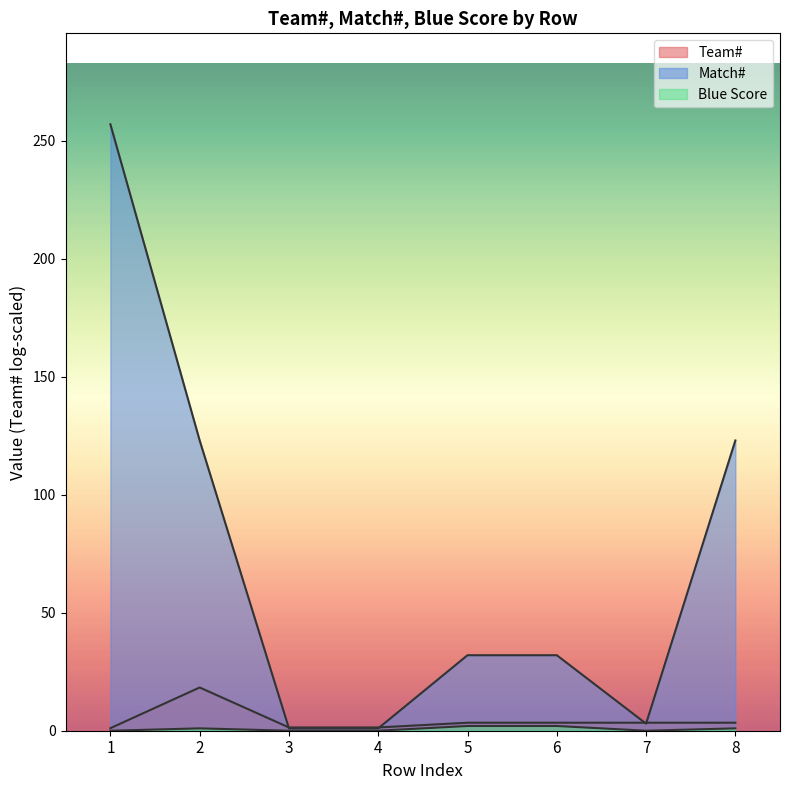

What is the value of the Match# point at the 8th from the left?

123.0